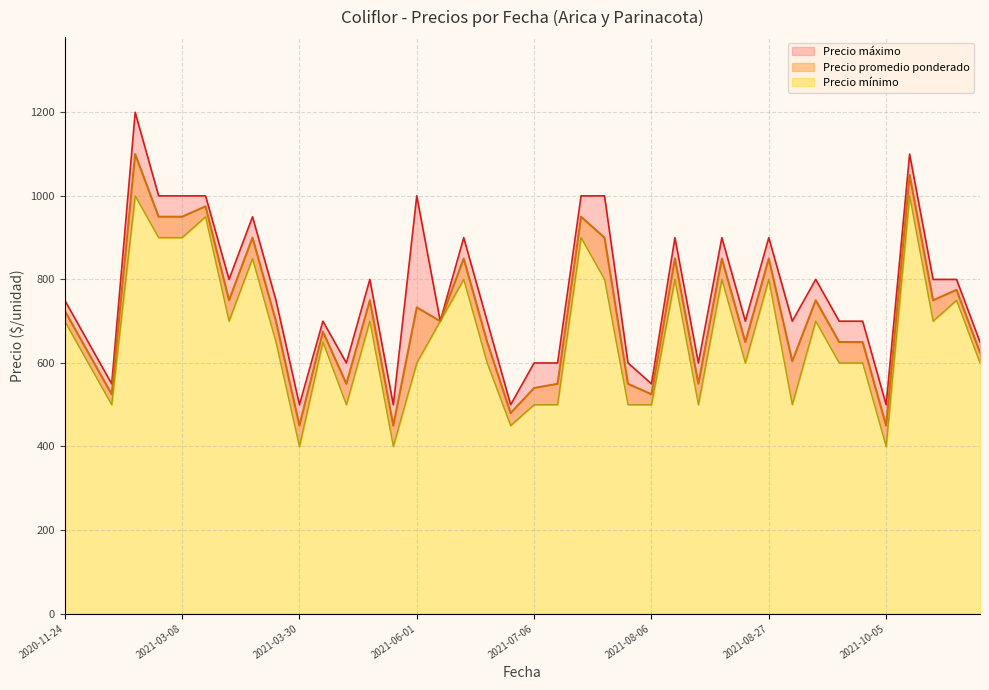

Is the value of Precio mínimo at 2021-06-30 greater than the value of Precio promedio ponderado at 2021-08-27?

No